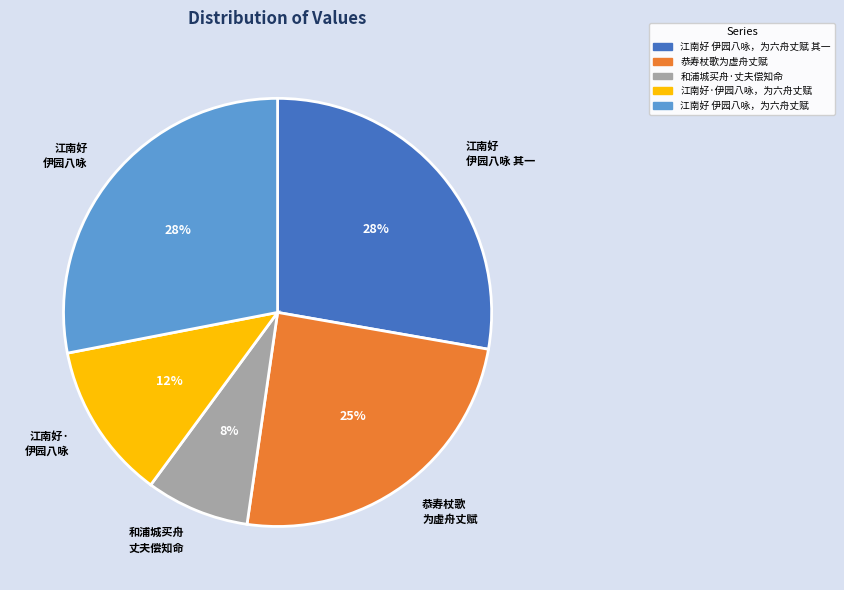

To the nearest percent, what percentage of the pie is 江南好 伊园八咏 其一?

28%